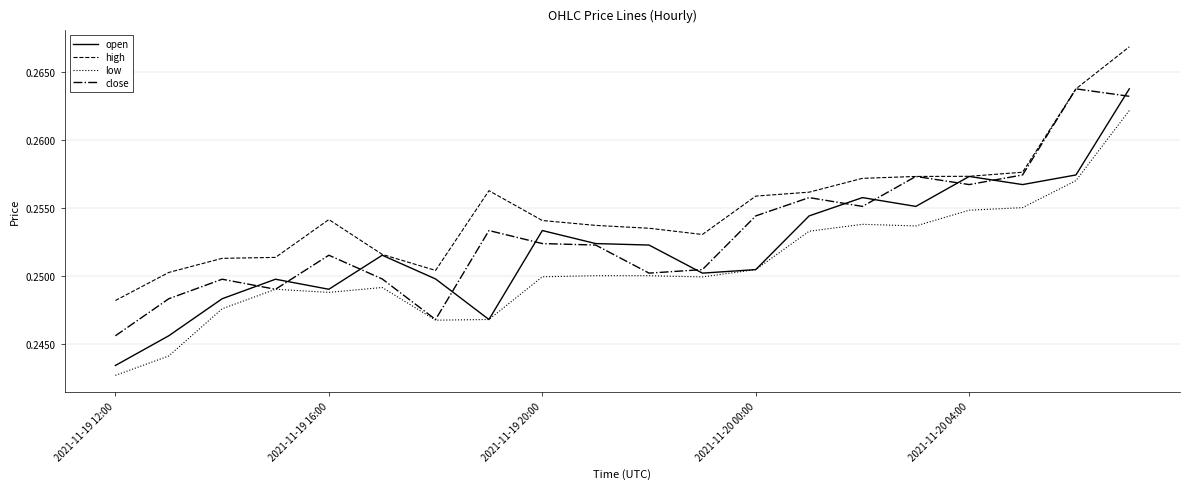

Which series has the largest range (max minus min)?

open